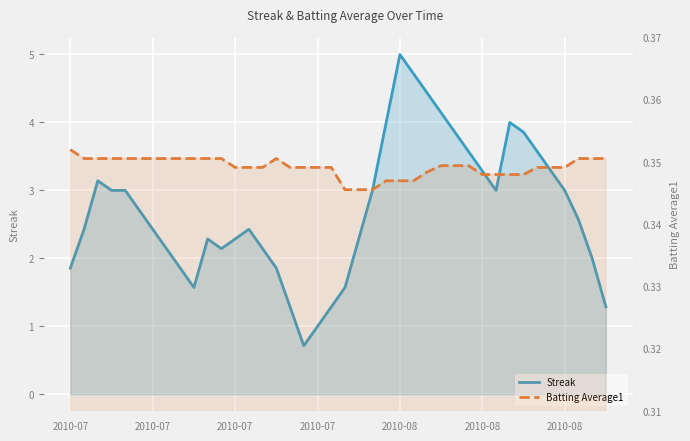

At which label does Batting Average1 reach its minimum?

20